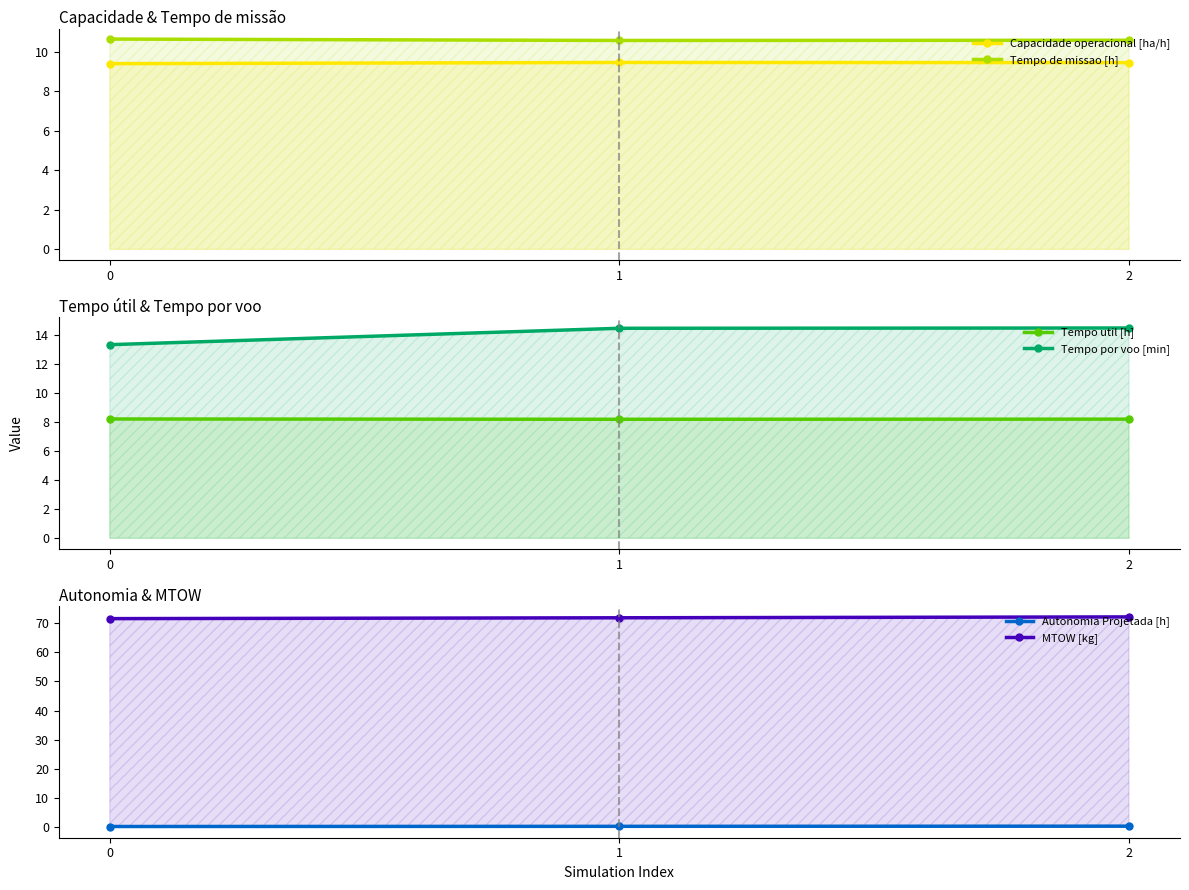

Does the chart display data point markers on the line(s)?

Yes